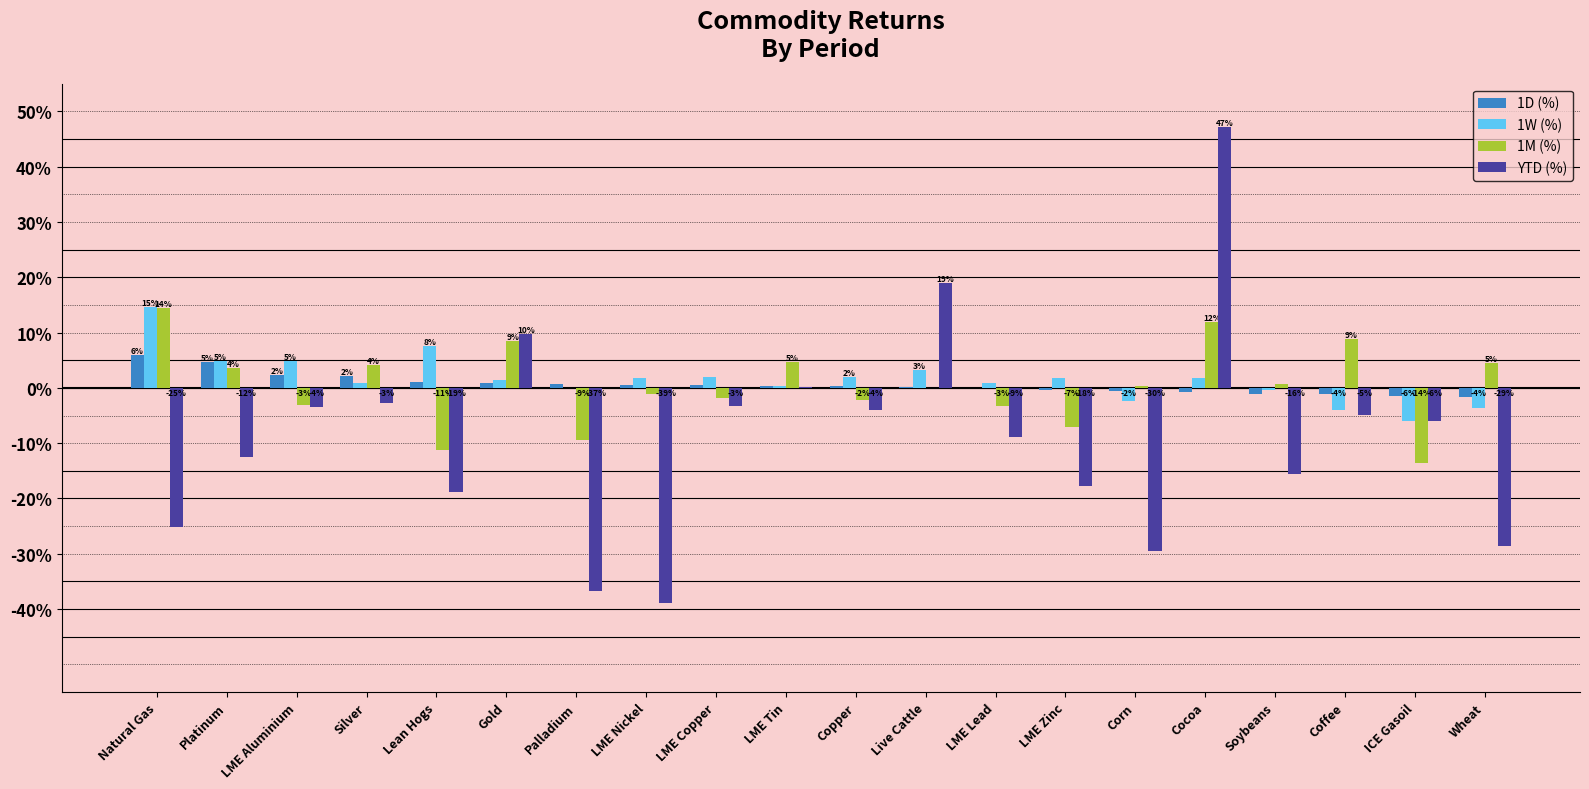

Are the bars horizontal?

No